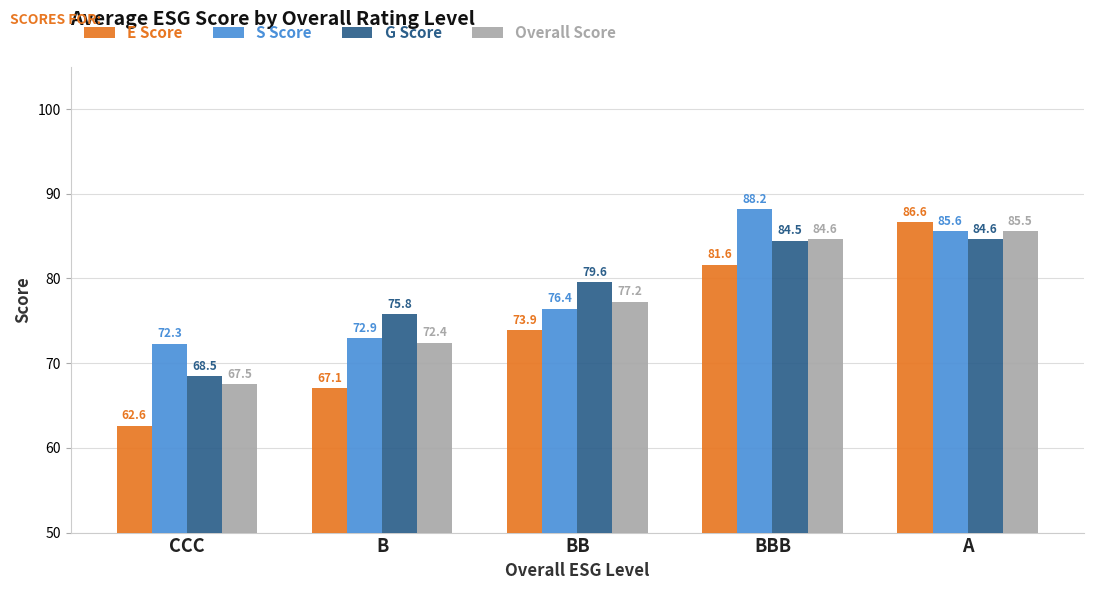

Is the value of Overall Score at BB greater than the value of G Score at B?

Yes